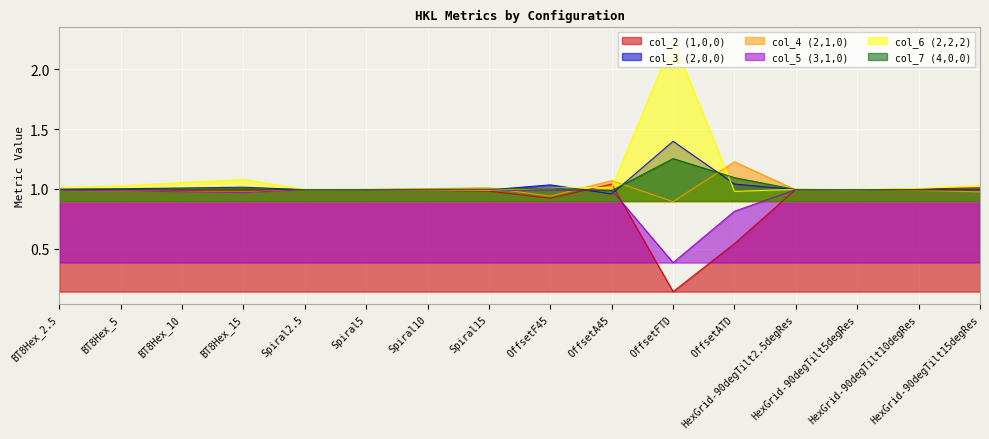

After their last crossing, which series has the higher values: col_2 or col_5?

col_2